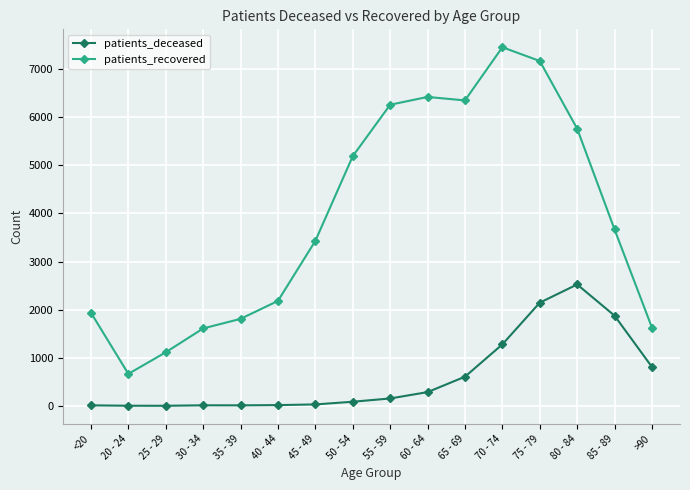

Read the patients_recovered value at 30 - 34, to the nearest 50.

1600